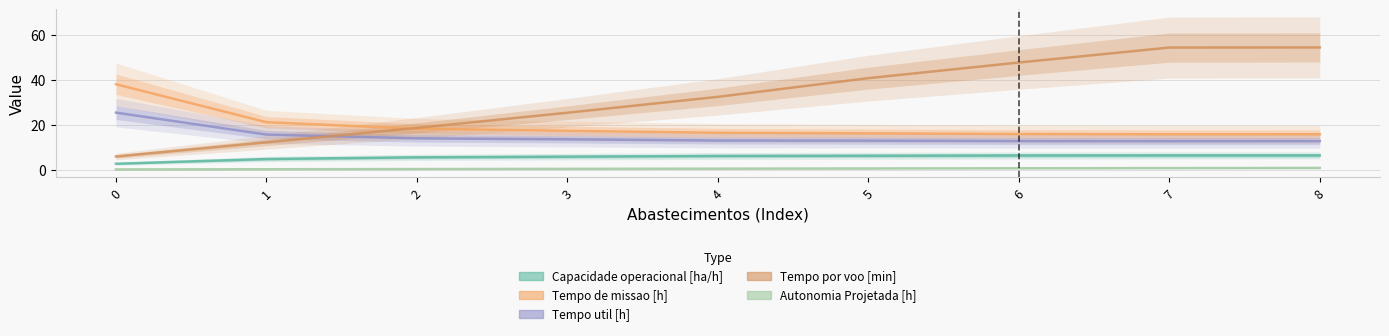

True or false: Autonomia Projetada [h] has a value of 0.1 at 0.

True